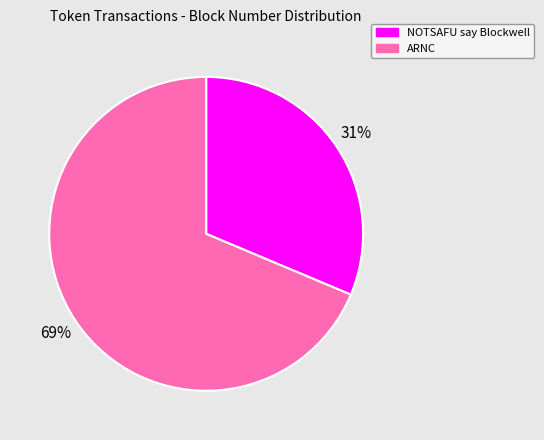

The NOTSAFU say Blockwell slice represents 21% of the pie. True or false?

False